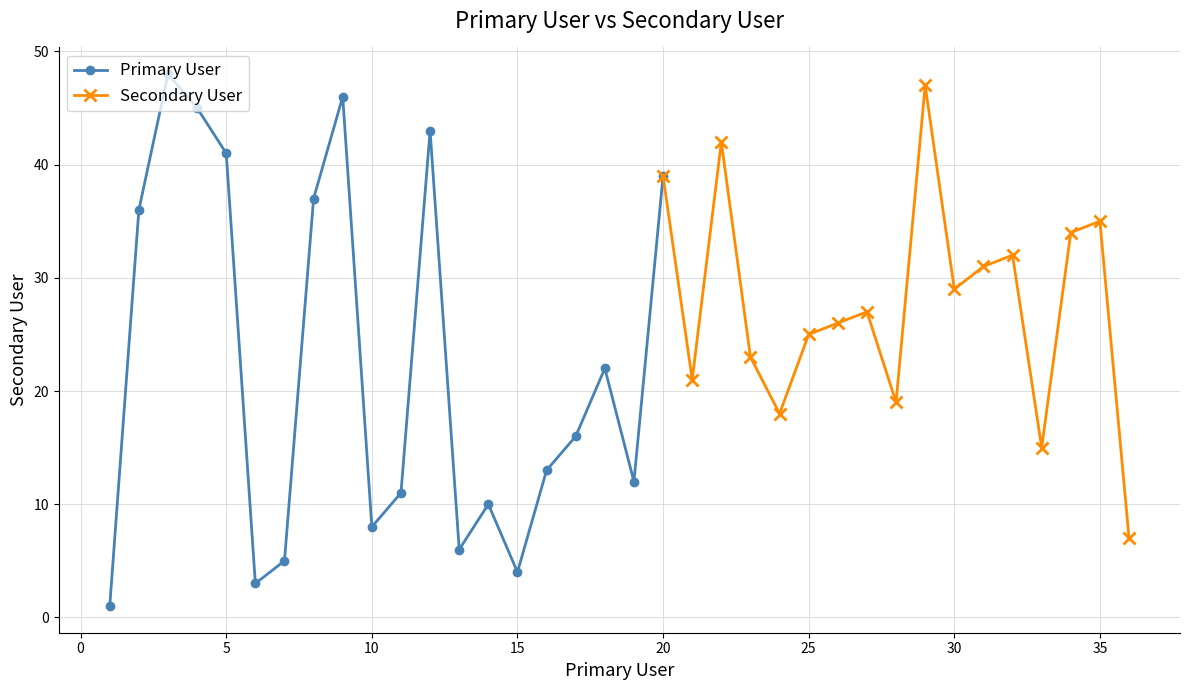

In Primary User, how many points are lower than both neighbors (excluding endpoints)?

5